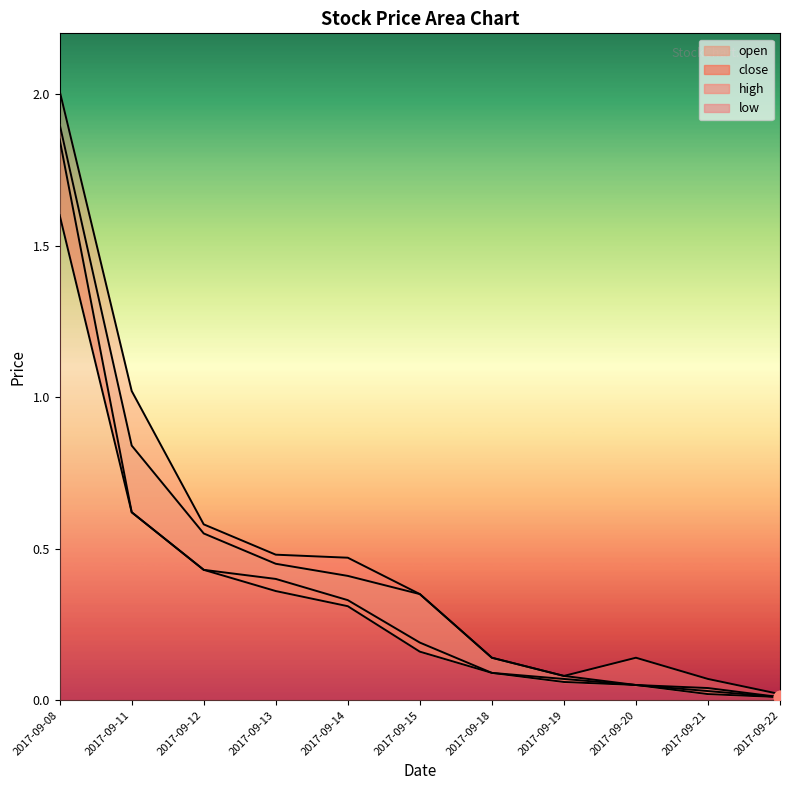

What are all the series names shown in the legend?

open, high, close, low